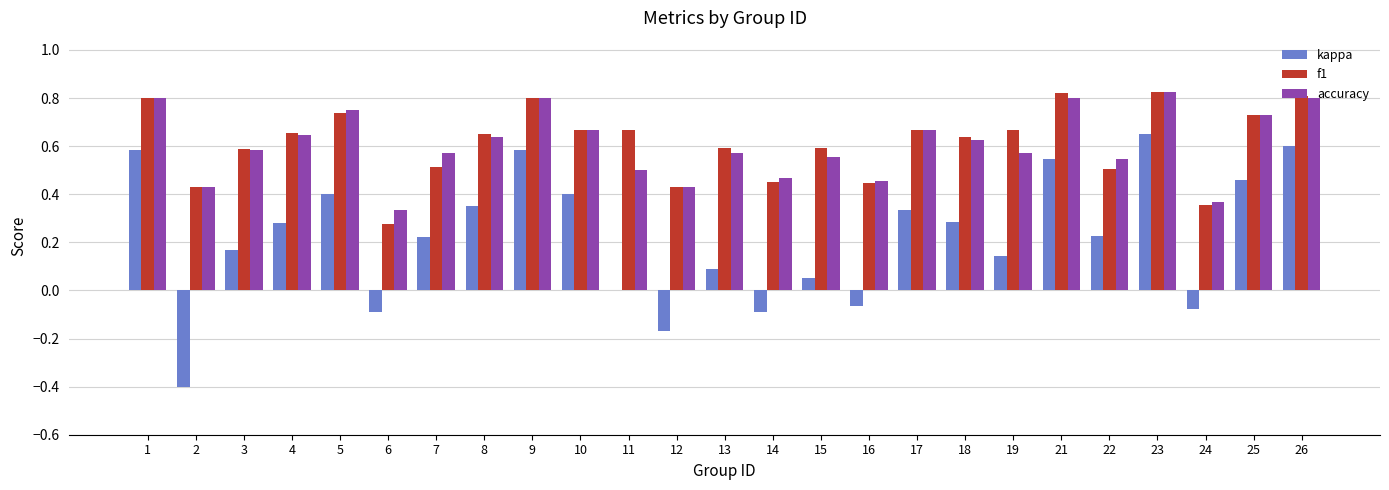

What is the sum of the f1 values at 14 and 18?

1.1